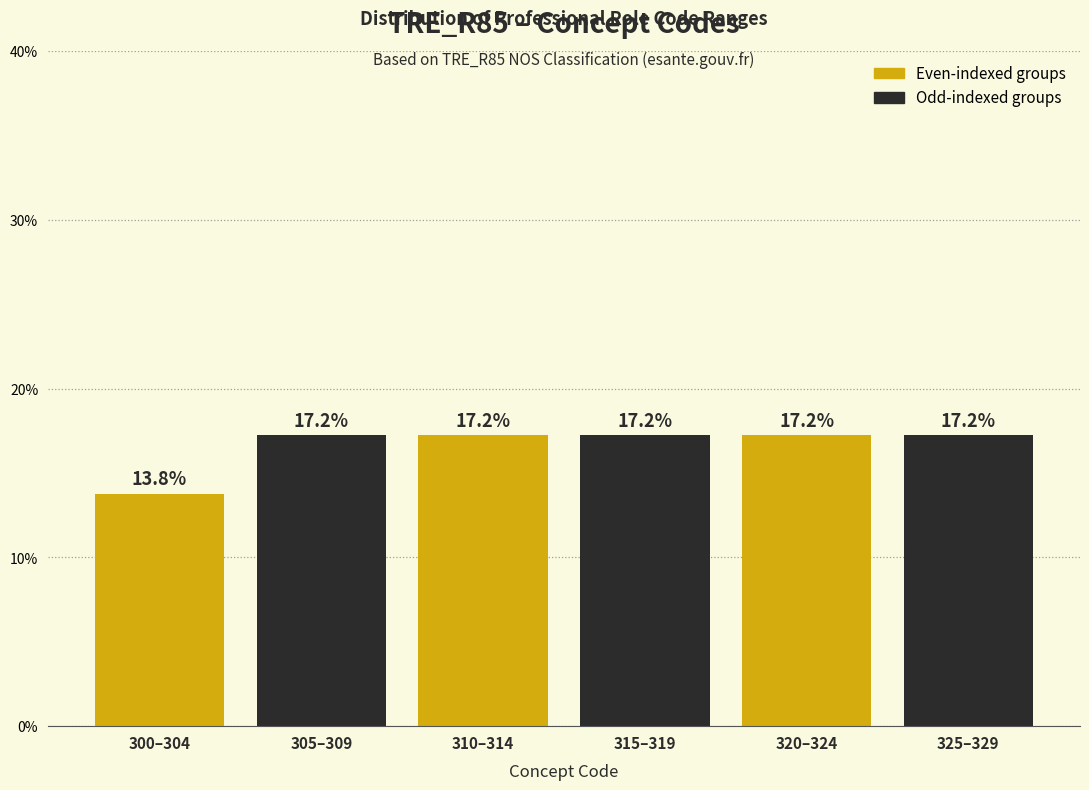

Reading right to left, list all the values displayed in this chart.

17.2	17.2	17.2	17.2	17.2	13.8